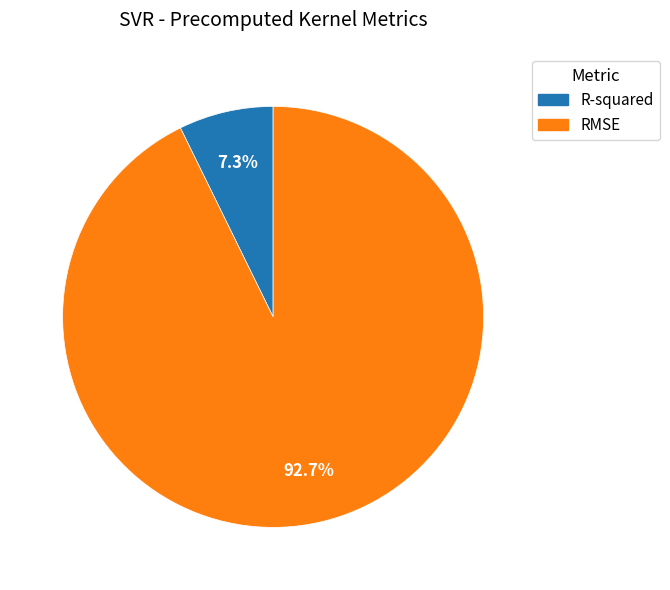

Is it true that RMSE is 86% of the pie?

False